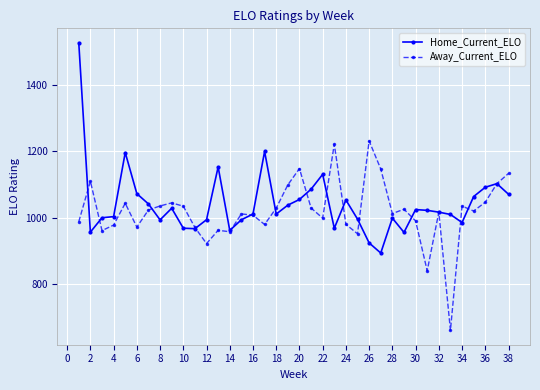

What are all the series names shown in the legend?

Home_Current_ELO, Away_Current_ELO